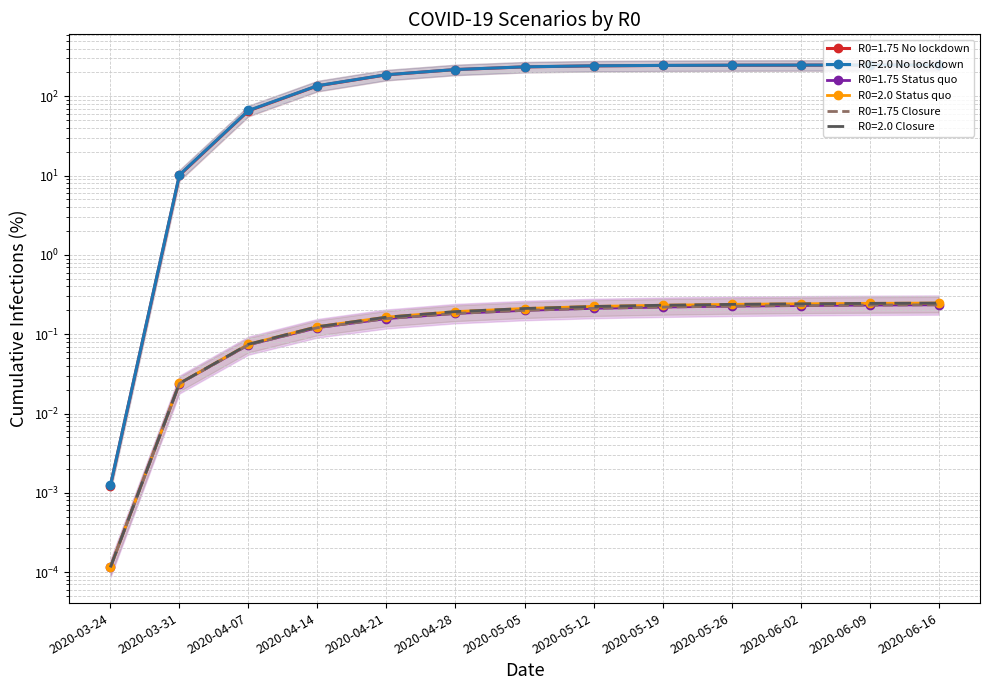

At how many categories does at least one series exceed 44?

11